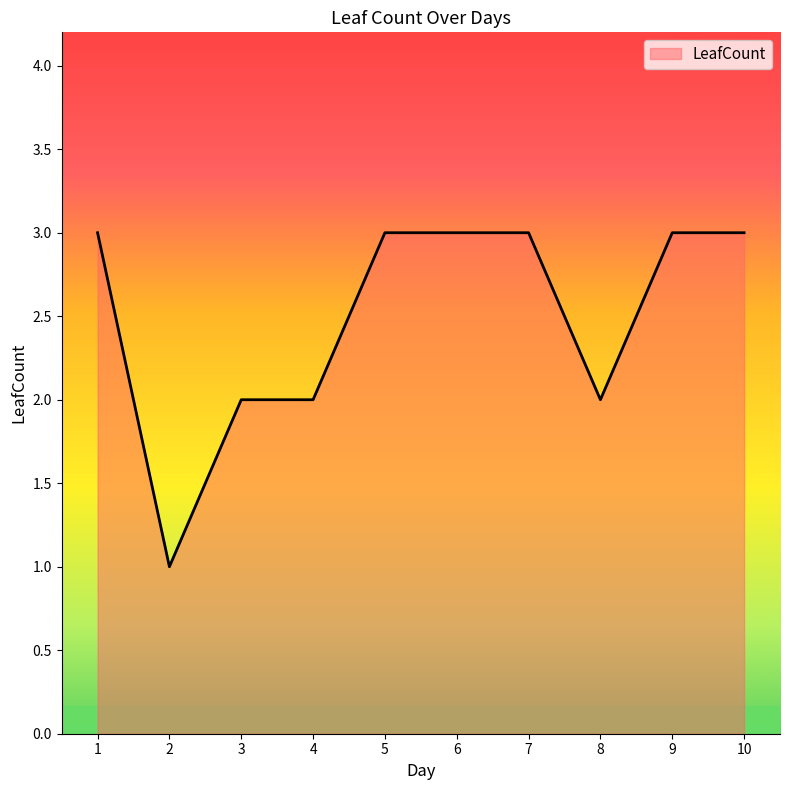

Is it true that the value at 5 is 1?

False